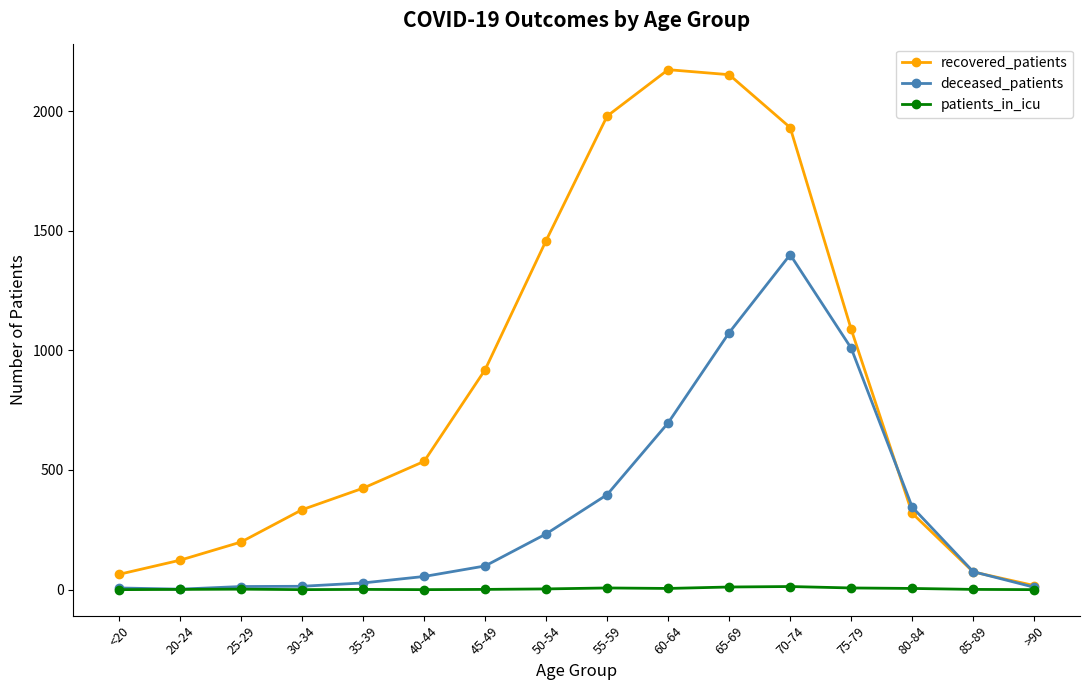

True or false: recovered_patients has more than 0 interior local peaks.

True